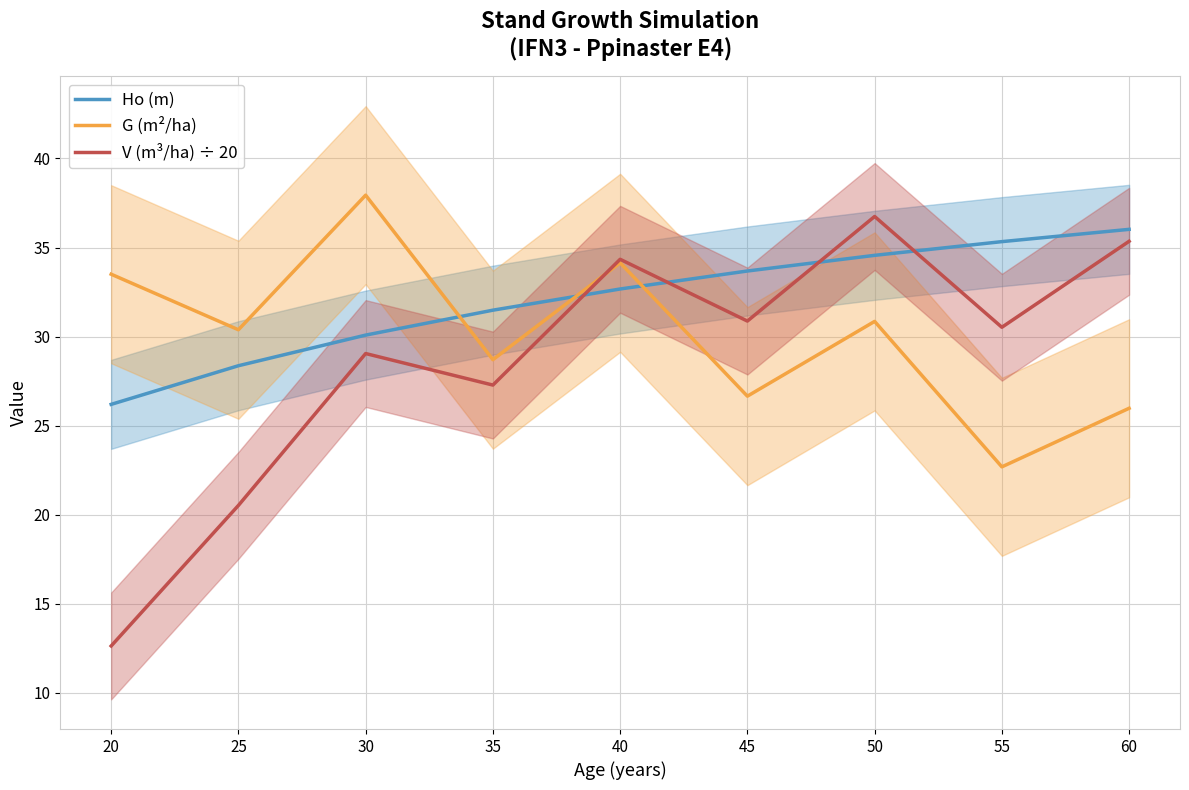

List the series in order of their peak value, lowest first.

Ho (m), V (m³/ha) ÷ 20, G (m²/ha)